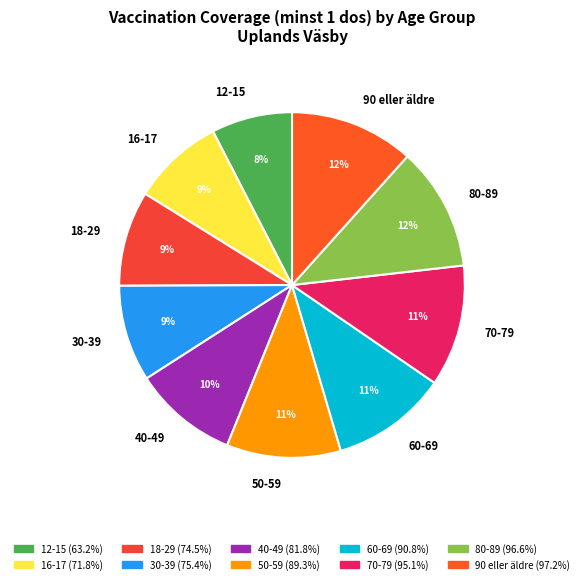

Which slice is the smallest?

12-15